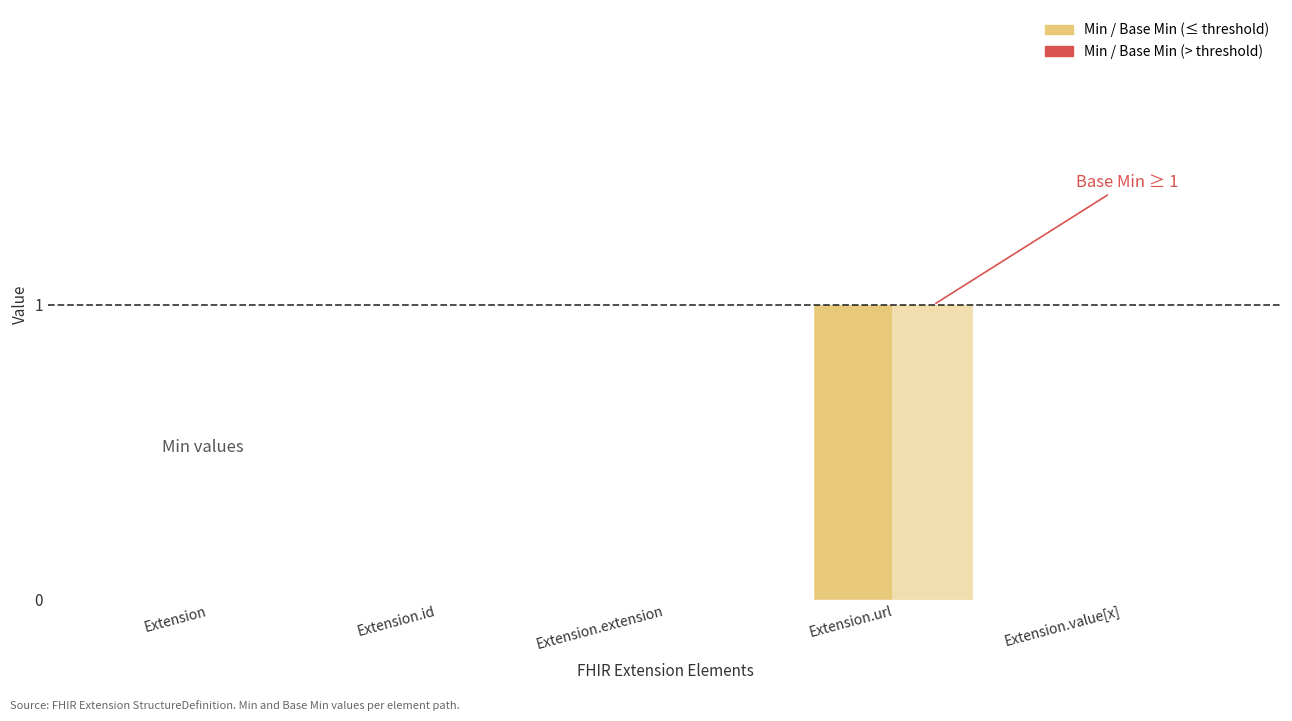

How many positive values does the Min series have?

1